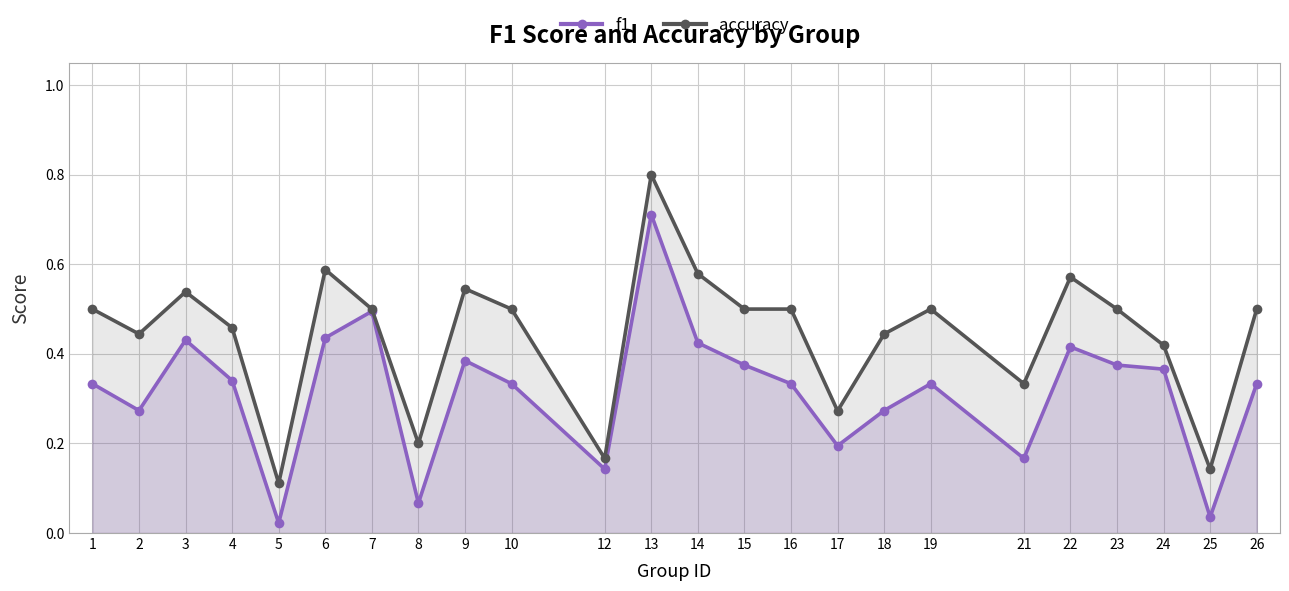

What is the total value across all series at 10?

0.8